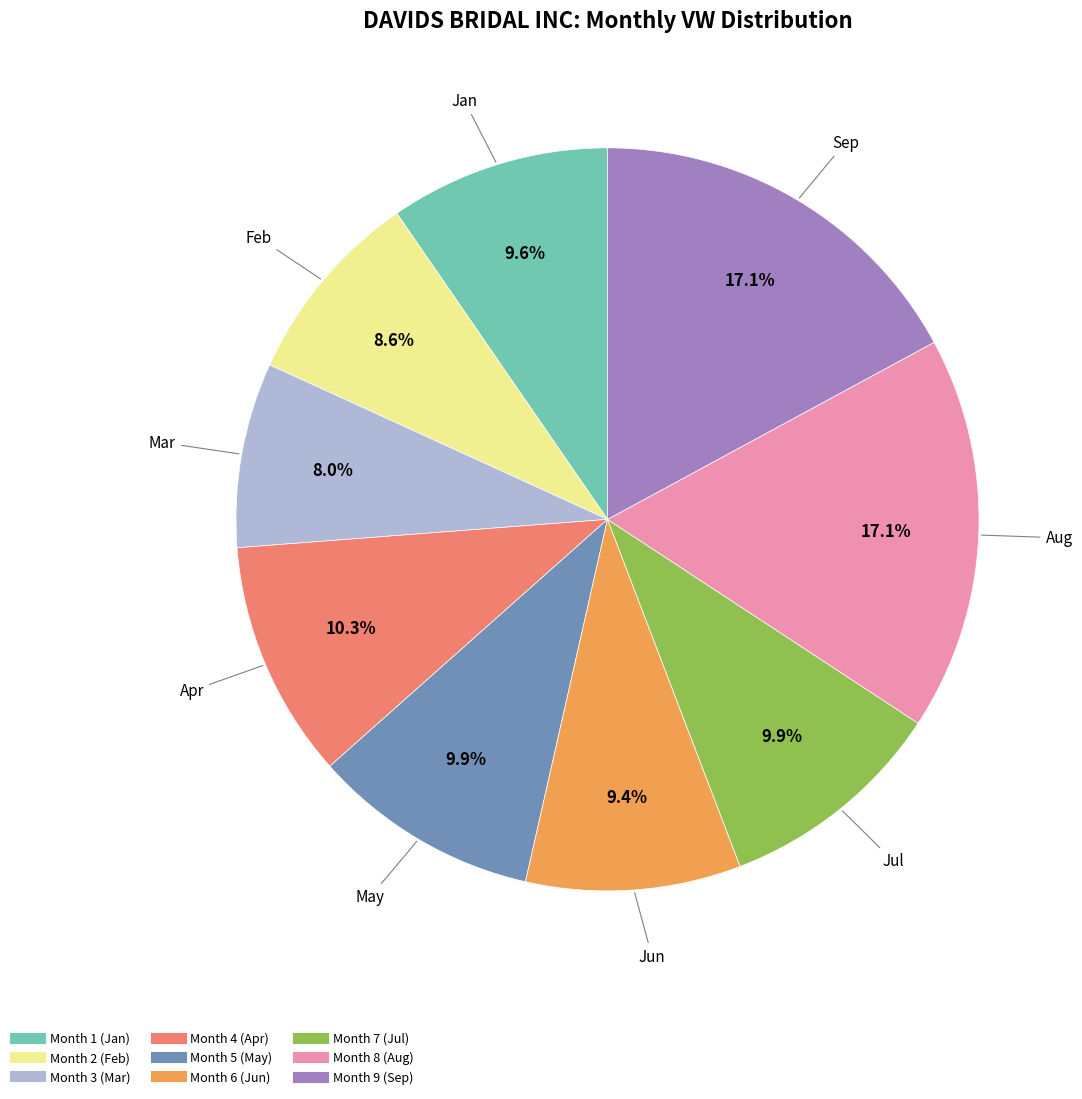

Is there any slice that represents more than half of the pie?

No